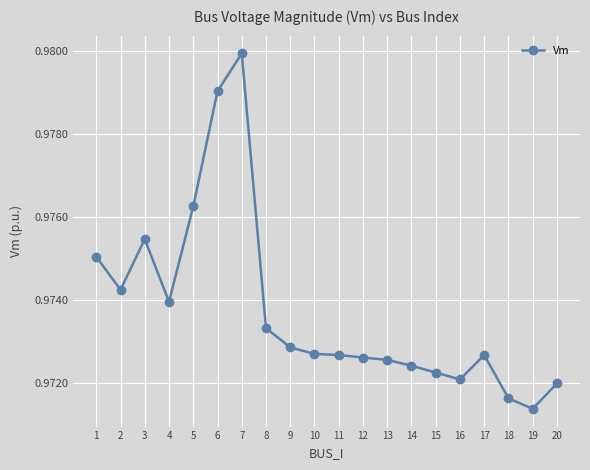

The value at 12 is 0.5. True or false?

False